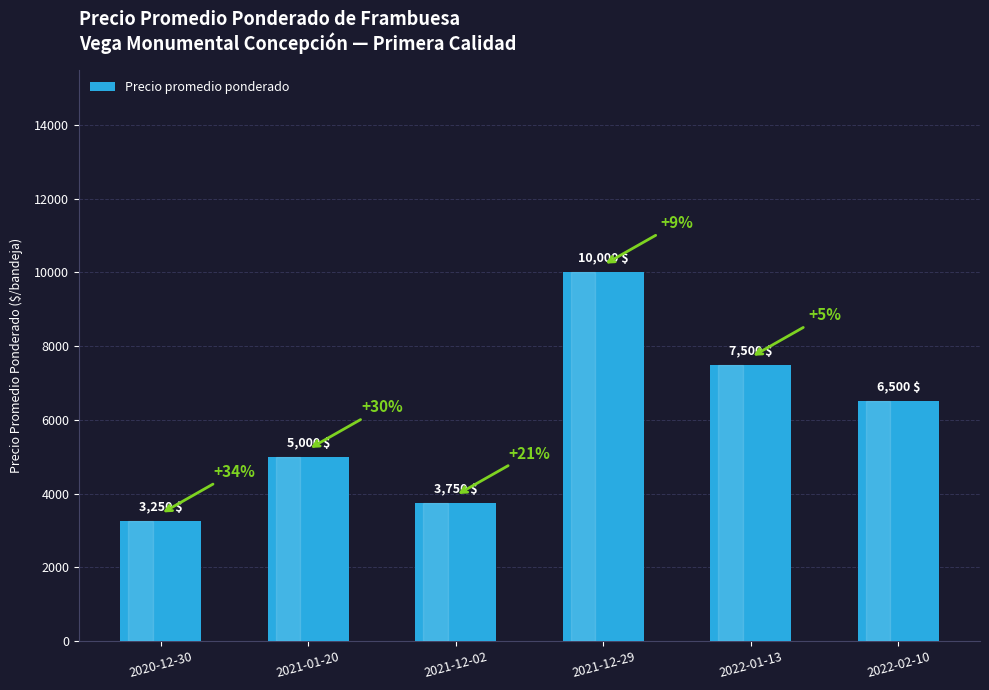

Approximately how many times larger is the value at 2021-01-20 compared to 2021-12-29?

0.5